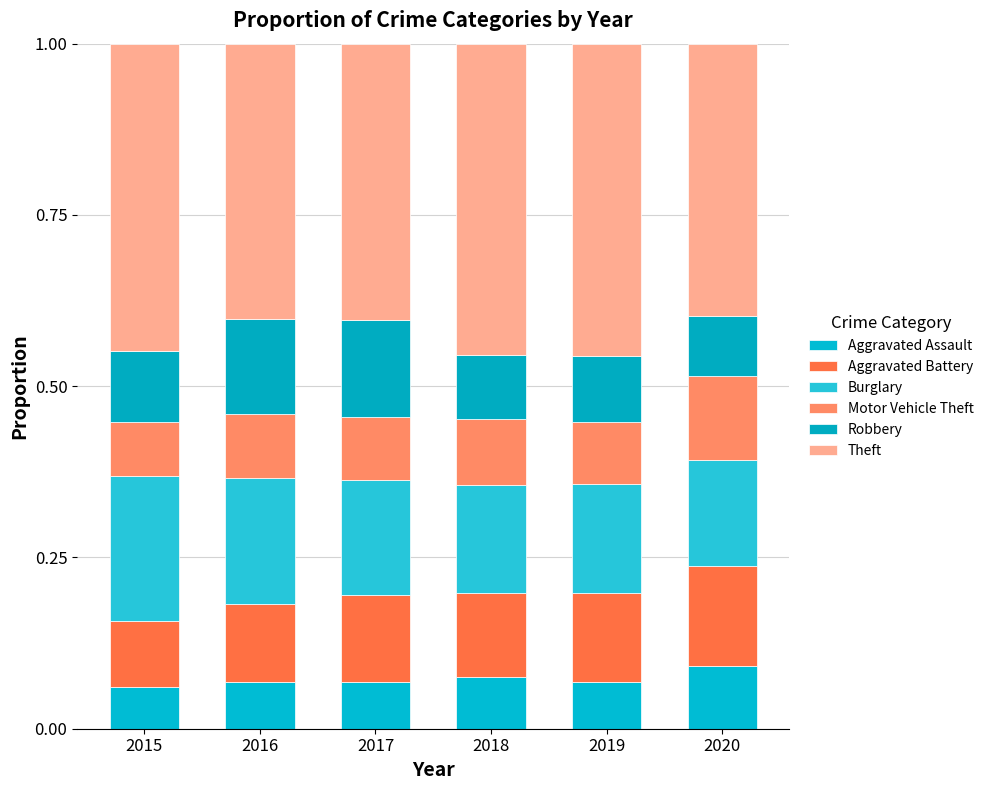

True or false: Aggravated Assault has a value of 0.1 at 2017.

False